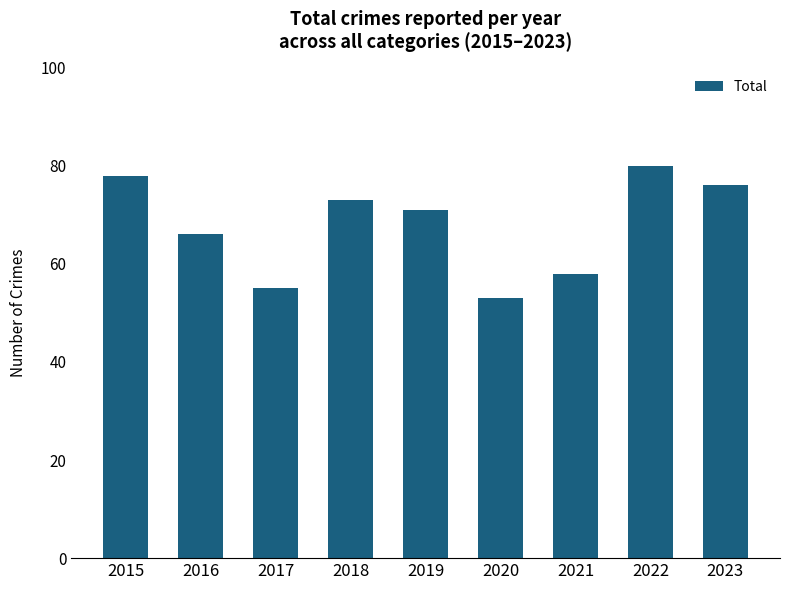

Which category has the lowest value across all series?

2020